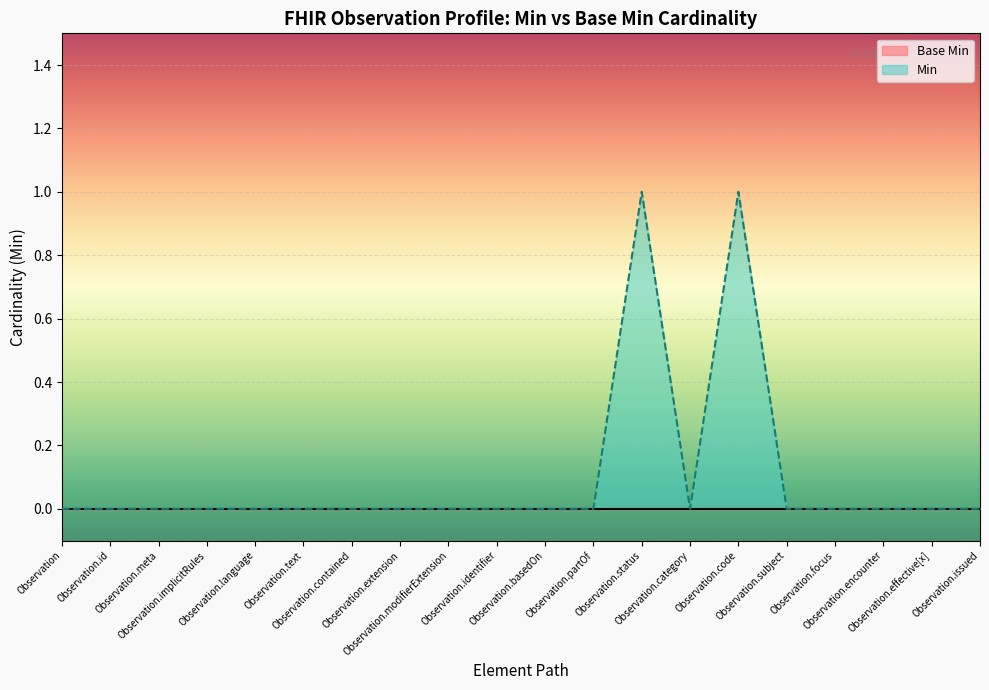

Is it true that the value at Observation.partOf is -1?

False